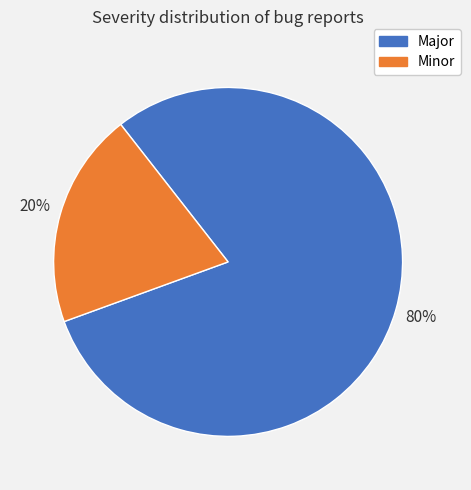

Count the number of slices in the pie.

2